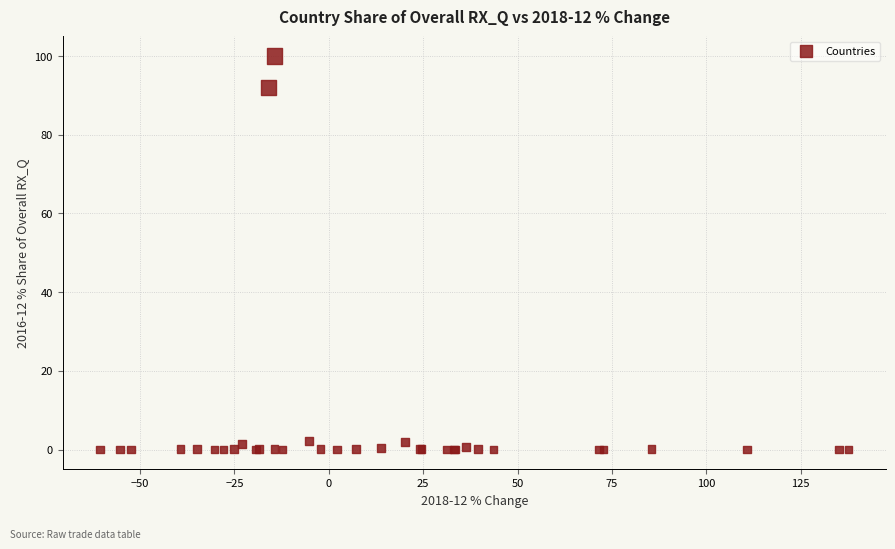

What Y value in the scatter plot is closest to 50?

91.9